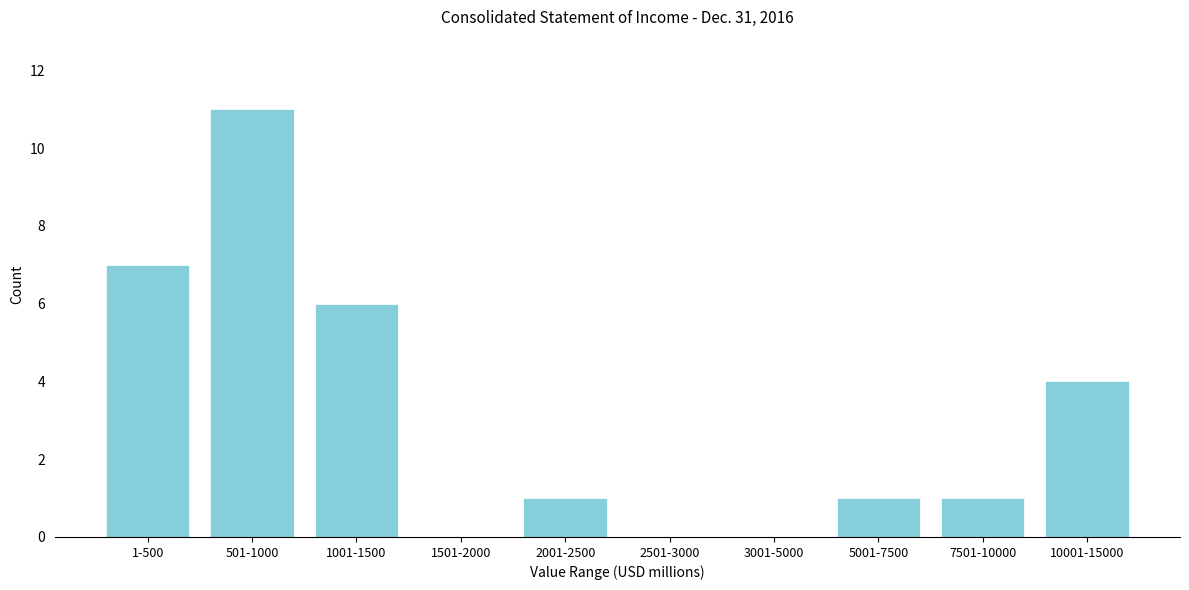

Reading left to right, list all the values displayed in this chart.

1-500=7	501-1000=11	1001-1500=6	1501-2000=0	2001-2500=1	2501-3000=0	3001-5000=0	5001-7500=1	7501-10000=1	10001-15000=4